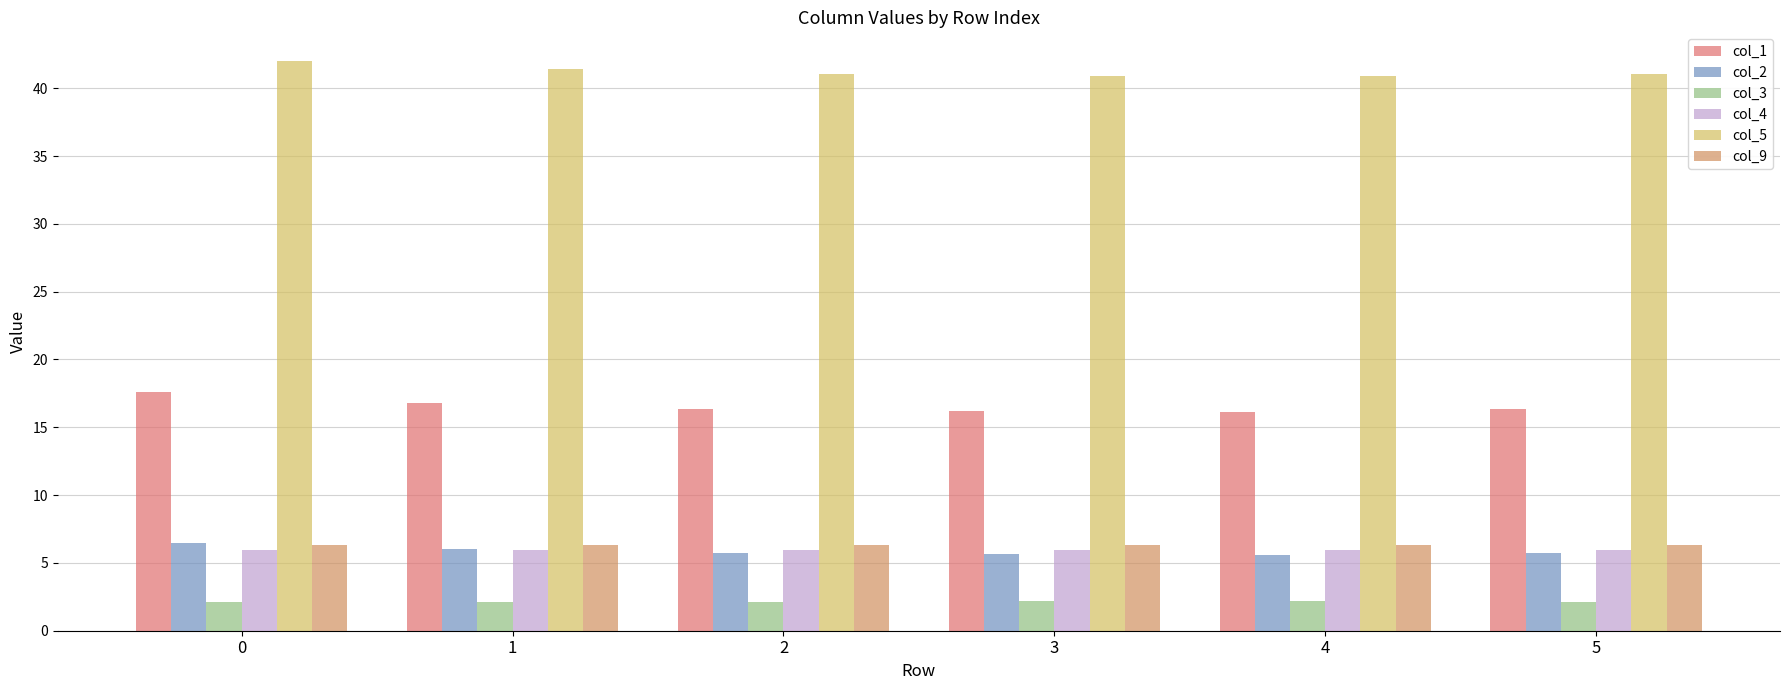

Rank the series at 3 from highest to lowest value.

col_5, col_1, col_9, col_4, col_2, col_3